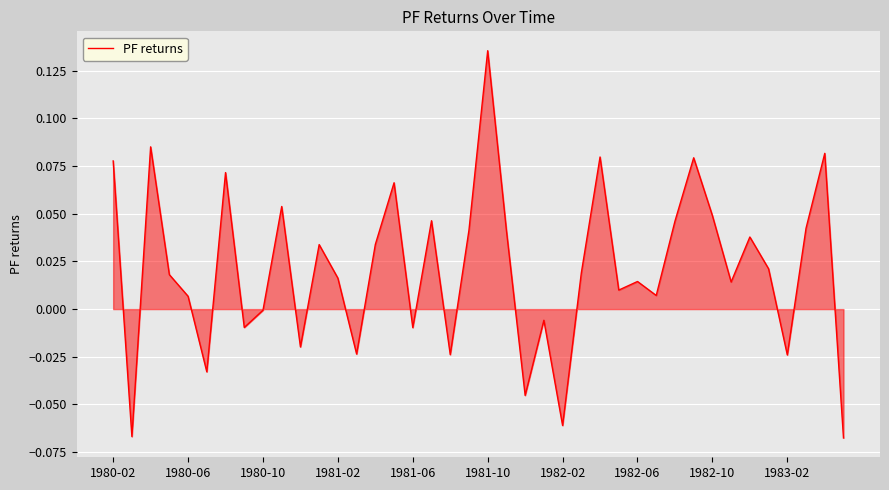

At which category does the chart reach its peak across all series?

1981-10